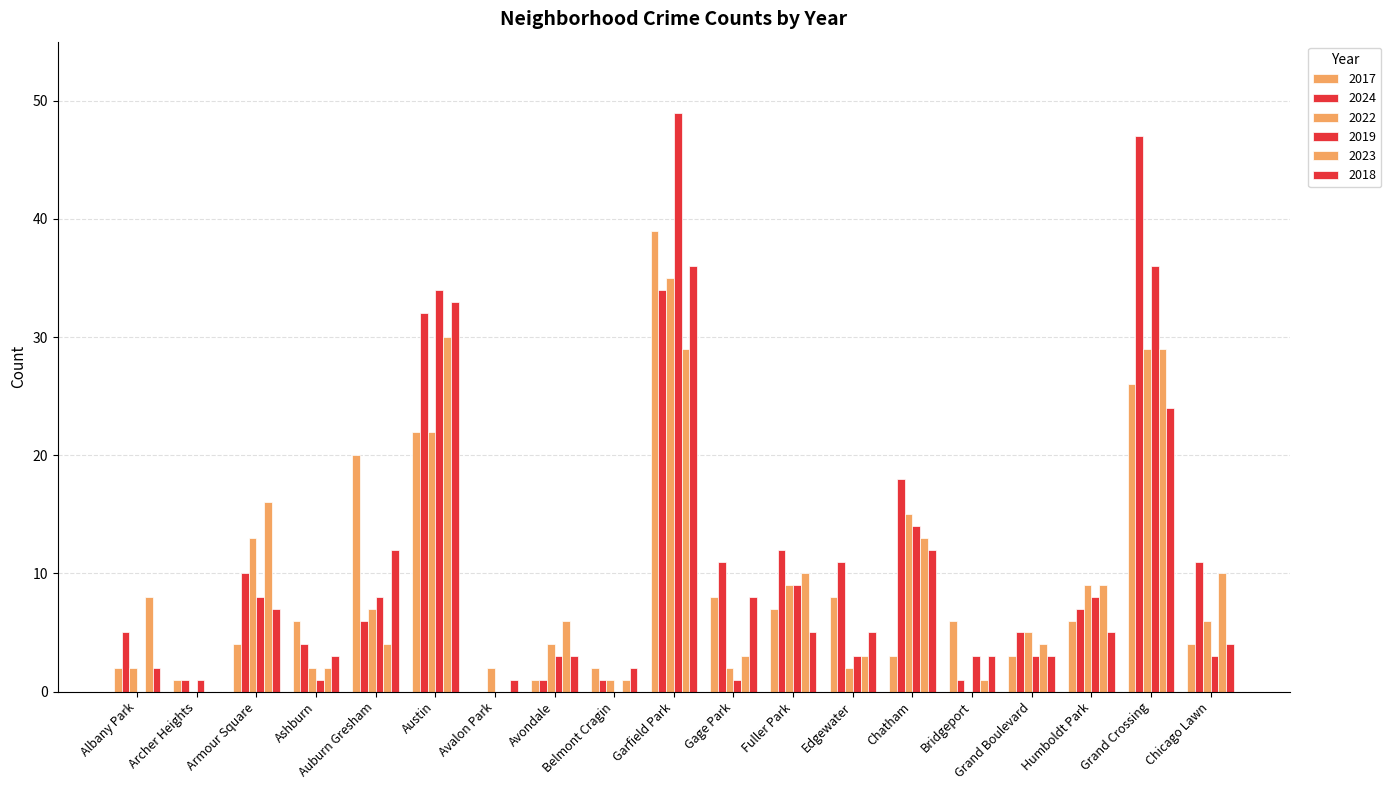

Count the number of data series in this chart.

6